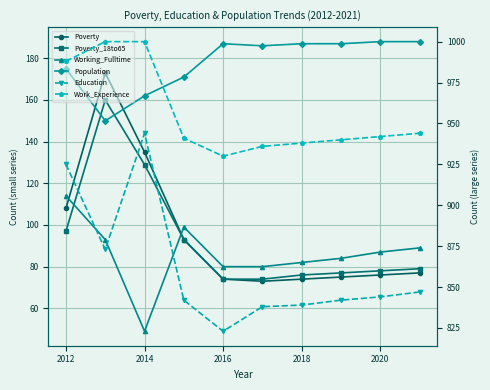

What is the maximum value shown in the chart?

1000